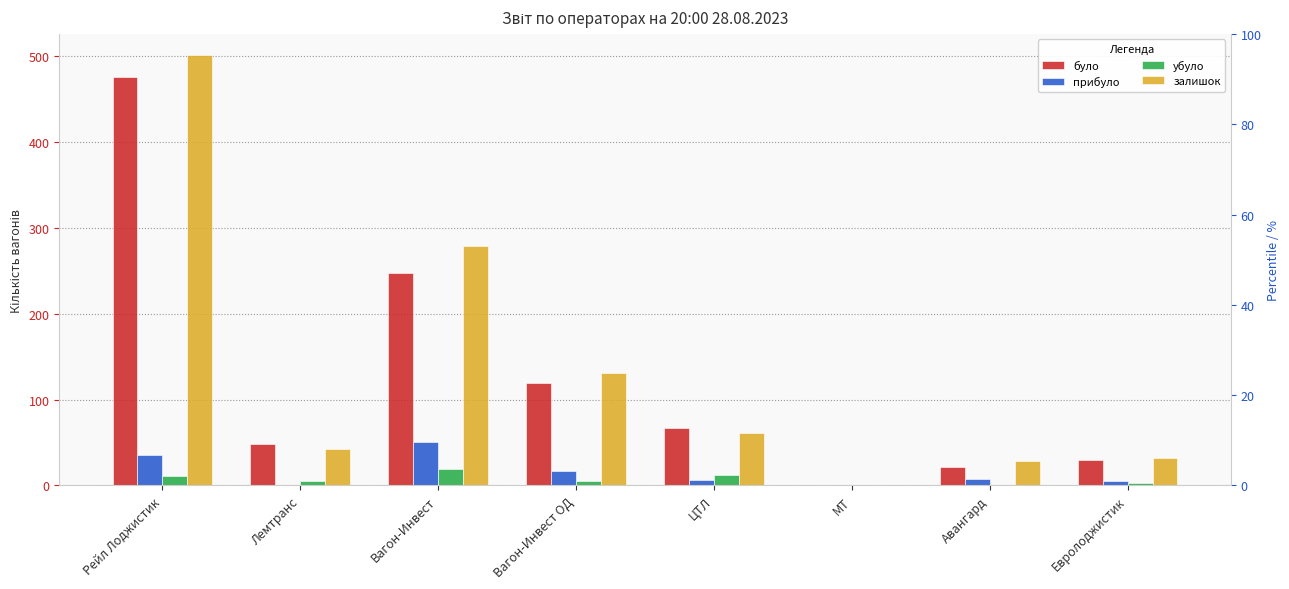

Between Авангард and Евролоджистик, which series saw the biggest shift?

було